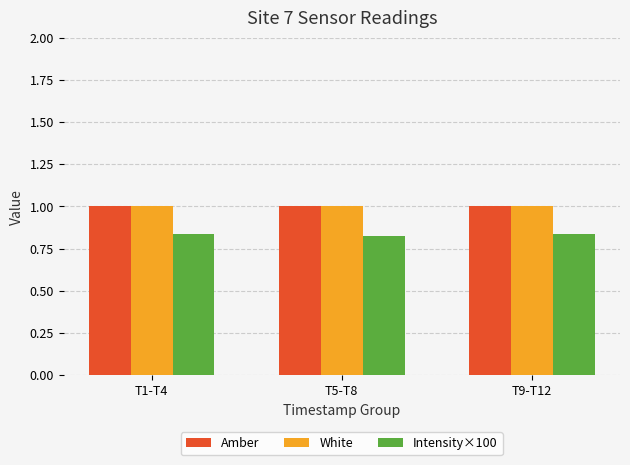

True or false: Amber has a value of 1.0 at T9-T12.

True